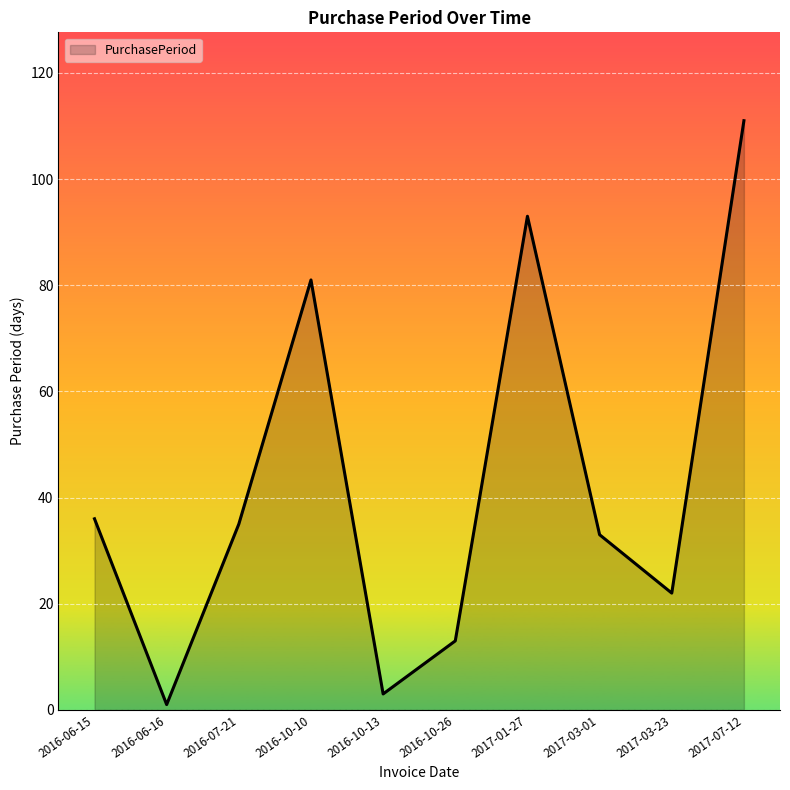

Is it true that the value at 2016-10-10 is 81?

True